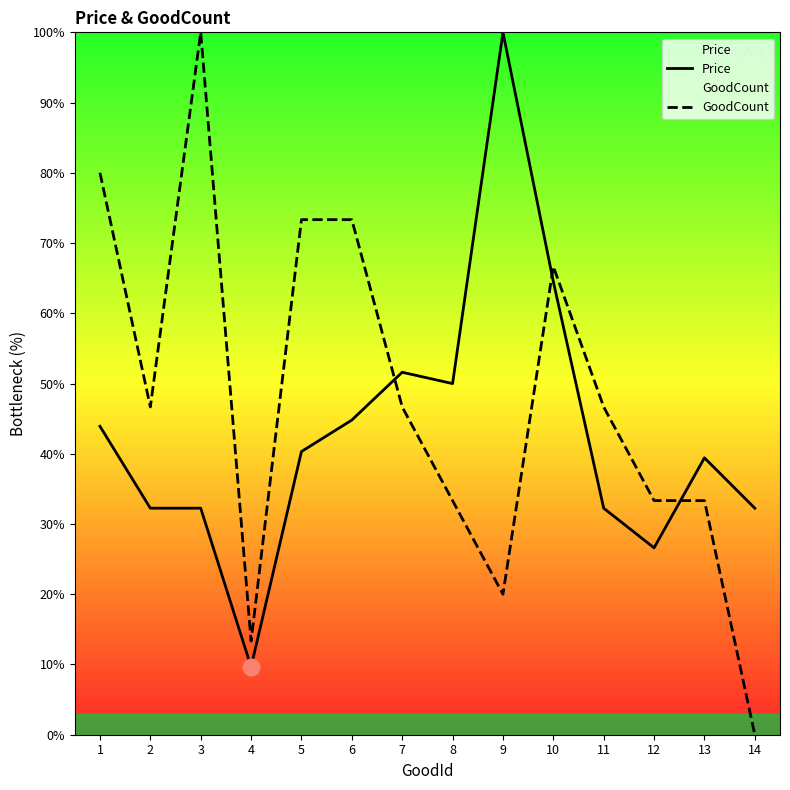

Where does the GoodCount series first go above 46?

1